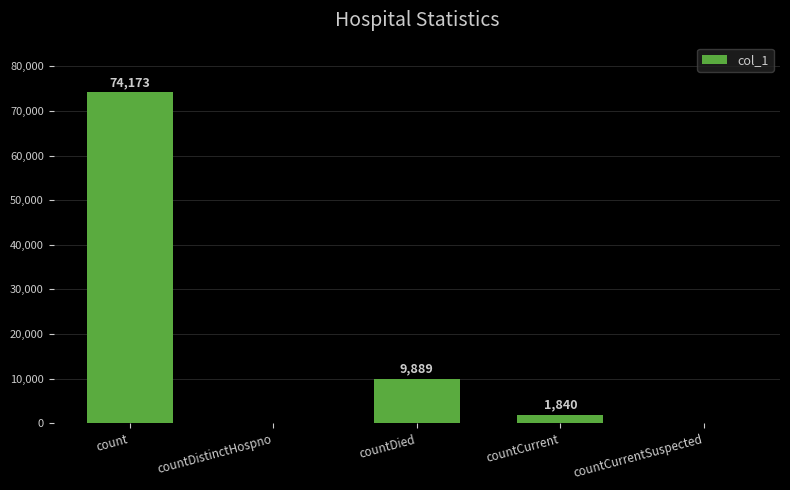

What is the difference between the values at countDied and count?

64284